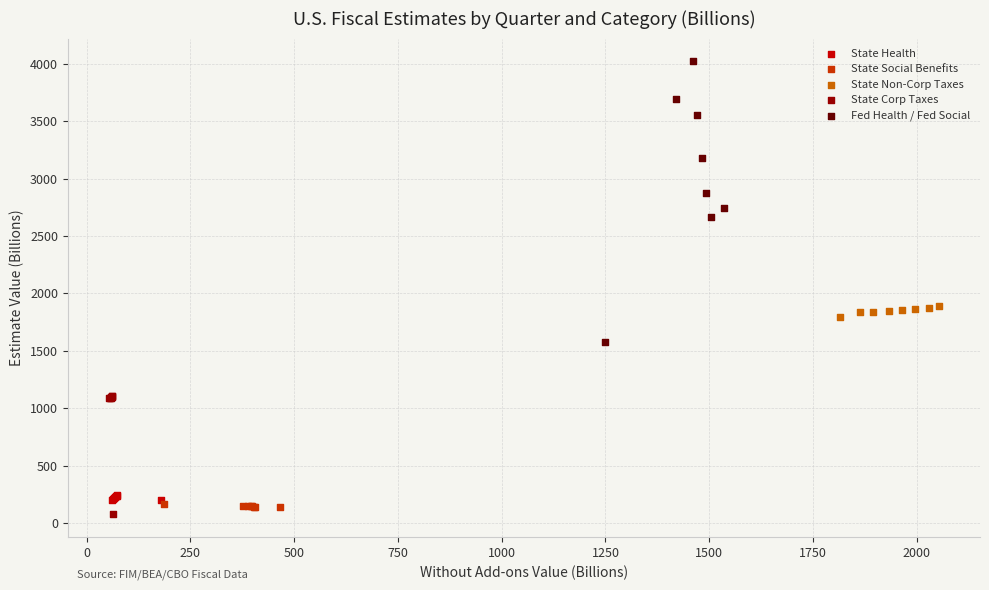

Which series contains the highest Y value?

Fed Health / Fed Social